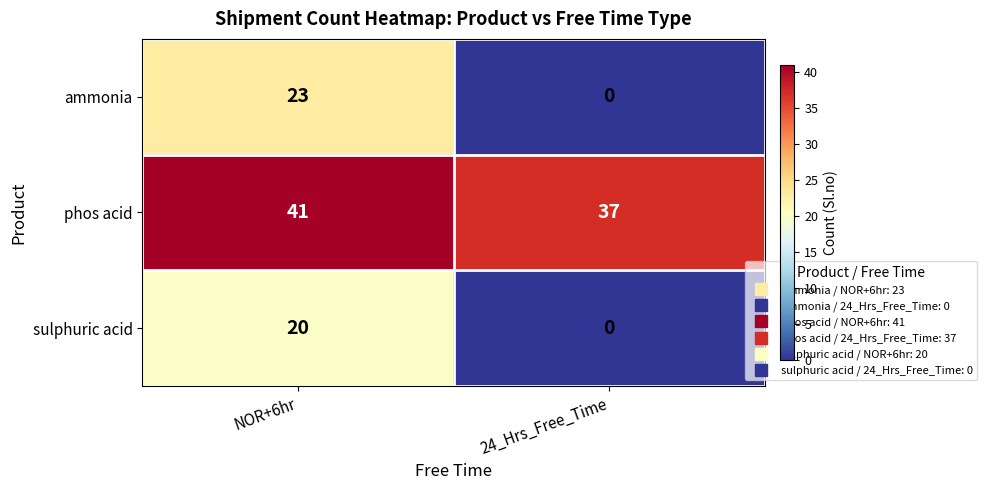

The sulphuric acid series shows 0 at 24_Hrs_Free_Time. True or false?

True